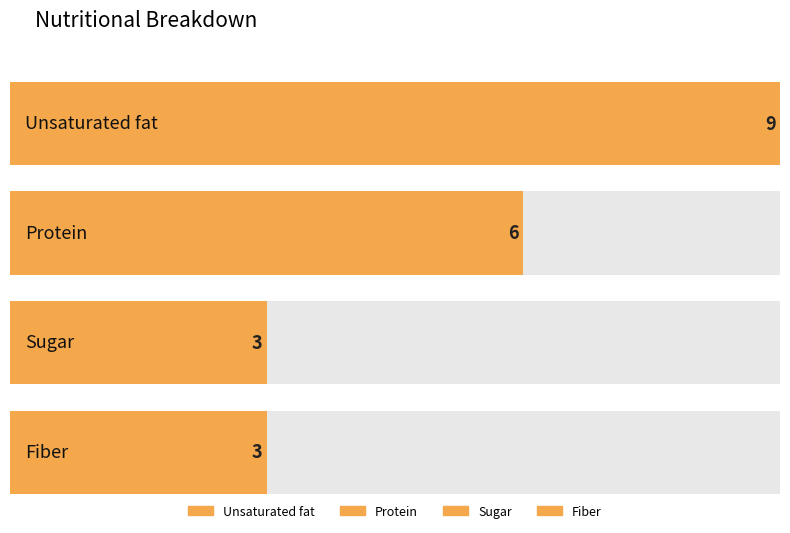

How many data points are above 6?

1